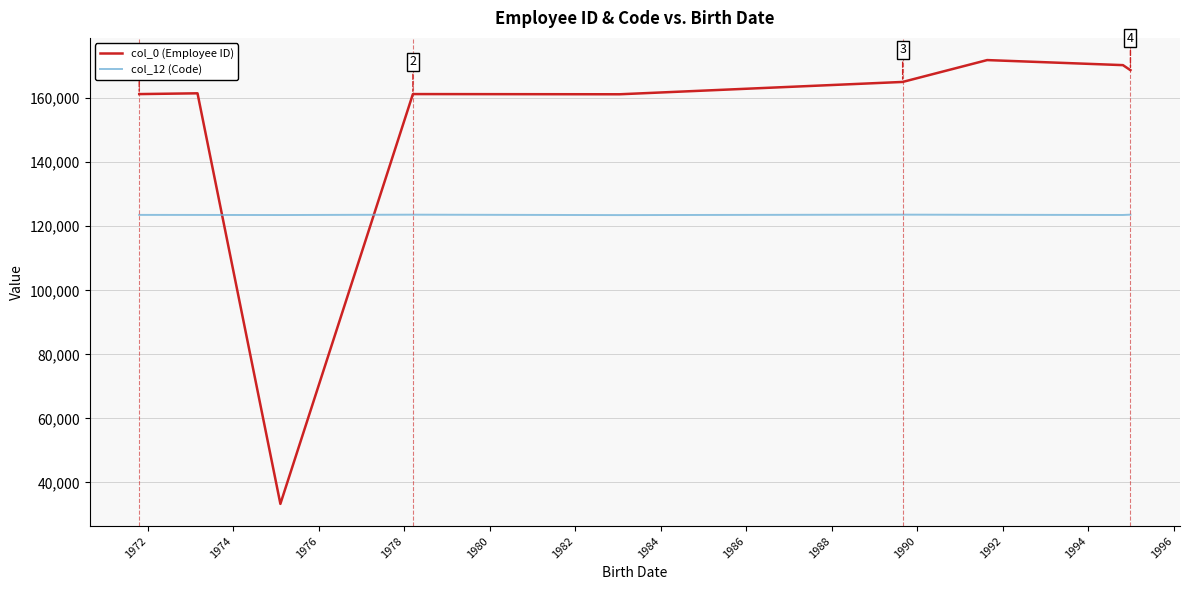

How many lines are shown in the chart?

2